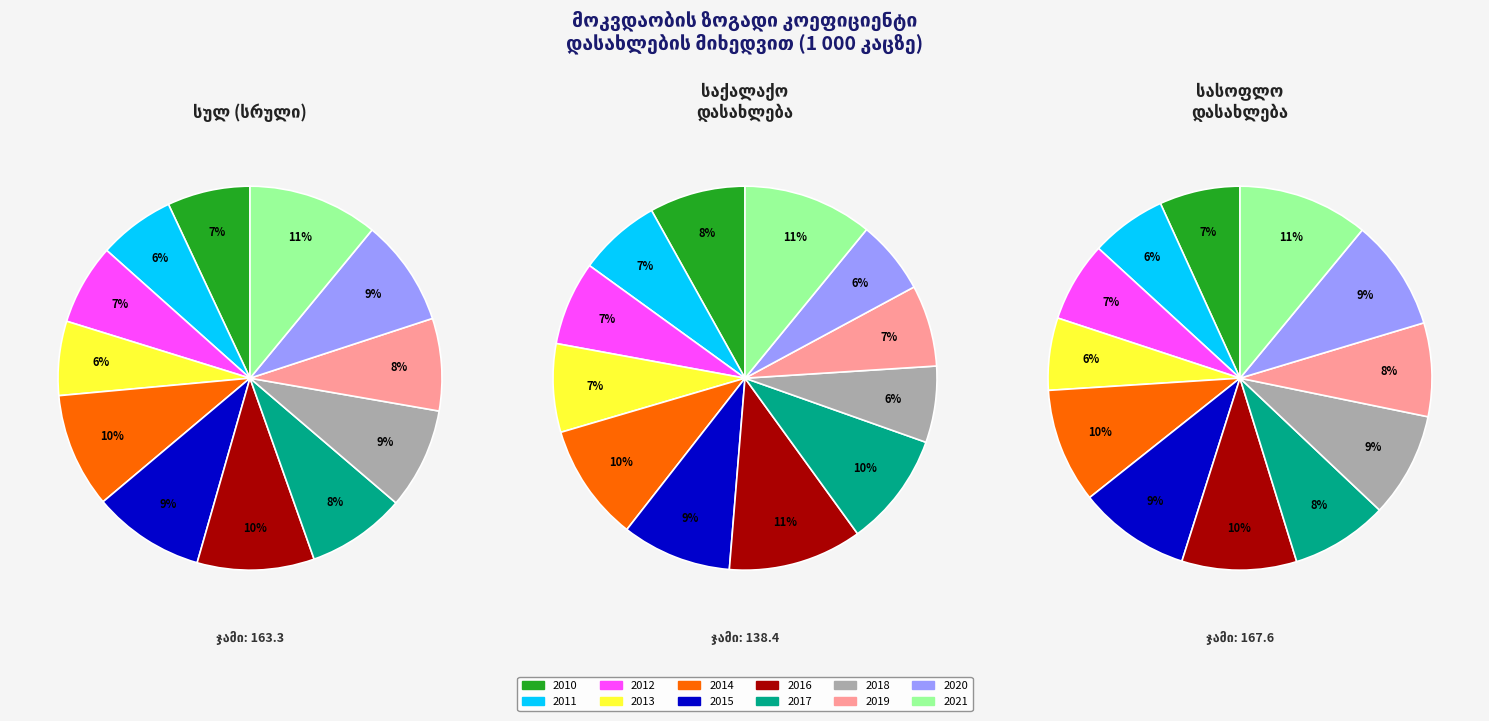

To the nearest percent, what is the average slice percentage?

8%